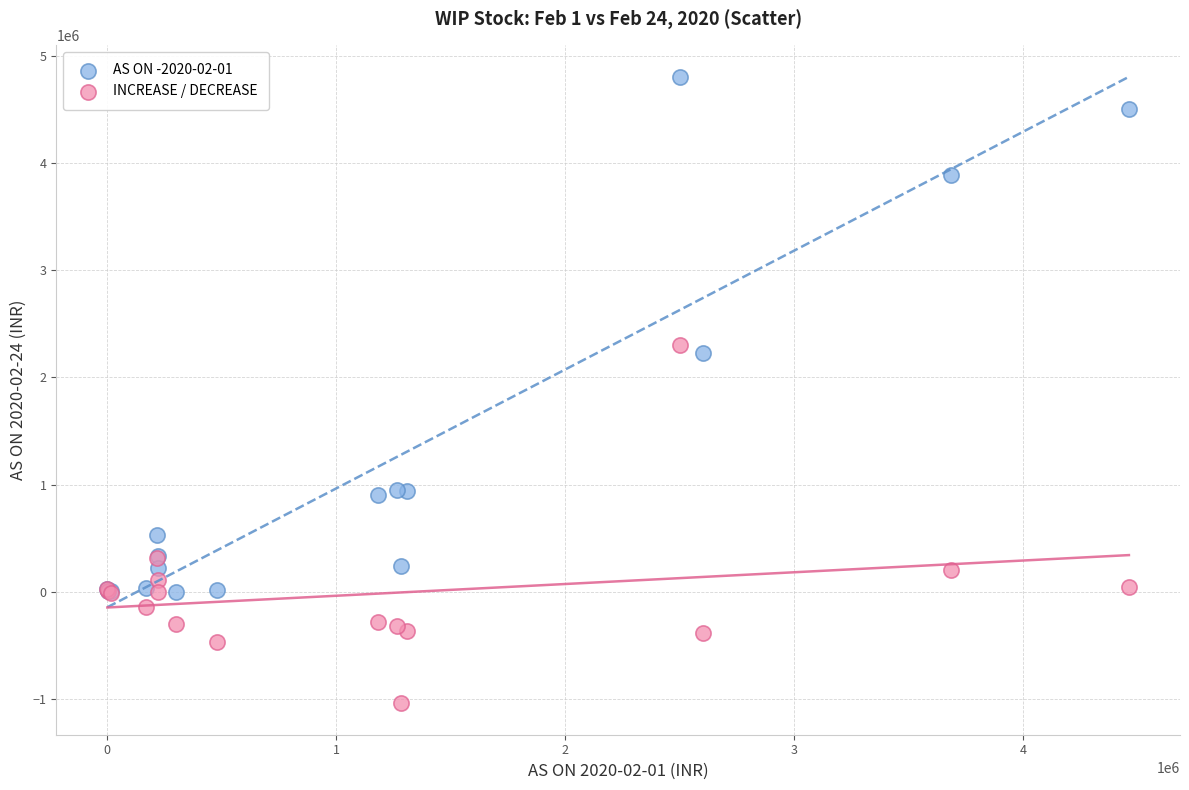

Which series contains the highest Y value?

AS ON -2020-02-01